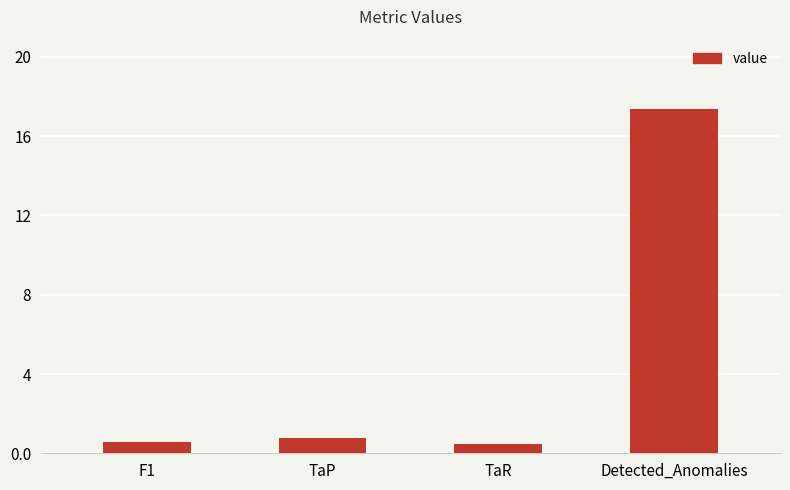

List the labels in order of value, smallest first.

TaR, F1, TaP, Detected_Anomalies